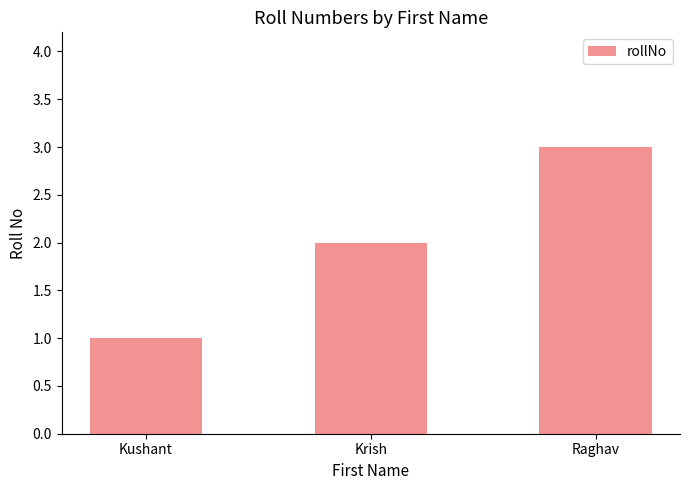

Reading right to left, what are all the values shown in this chart?

Raghav=3	Krish=2	Kushant=1